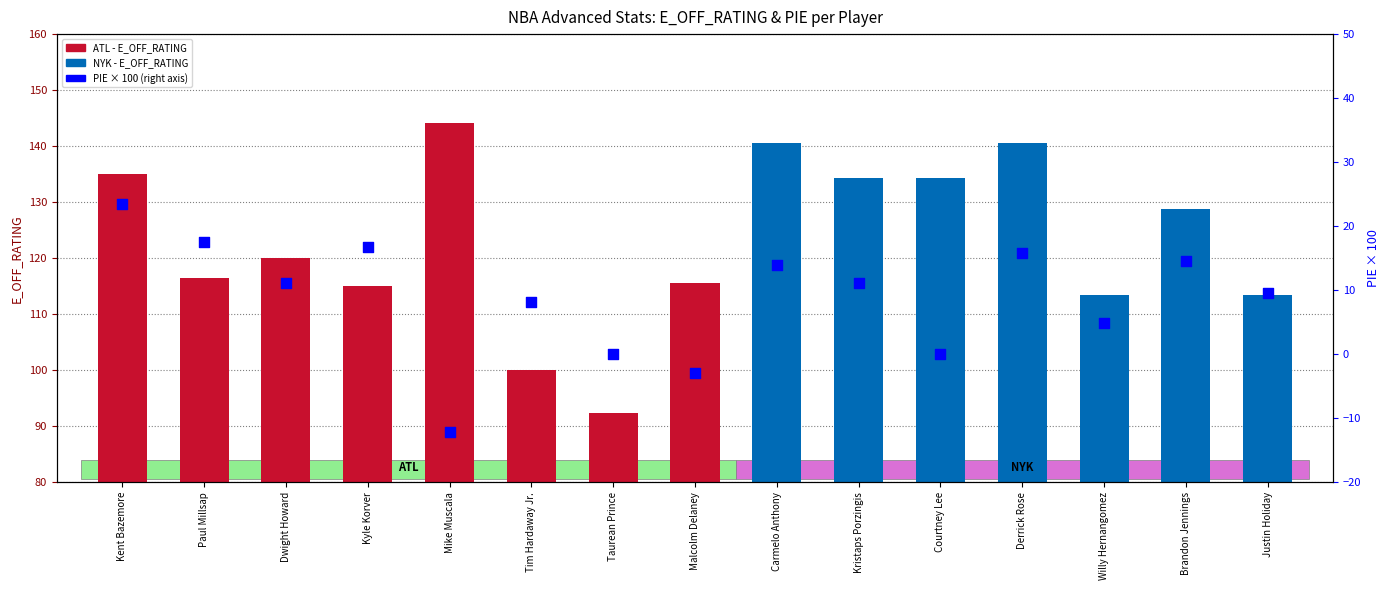

What is the change in value from Kyle Korver to Derrick Rose?

+25.4